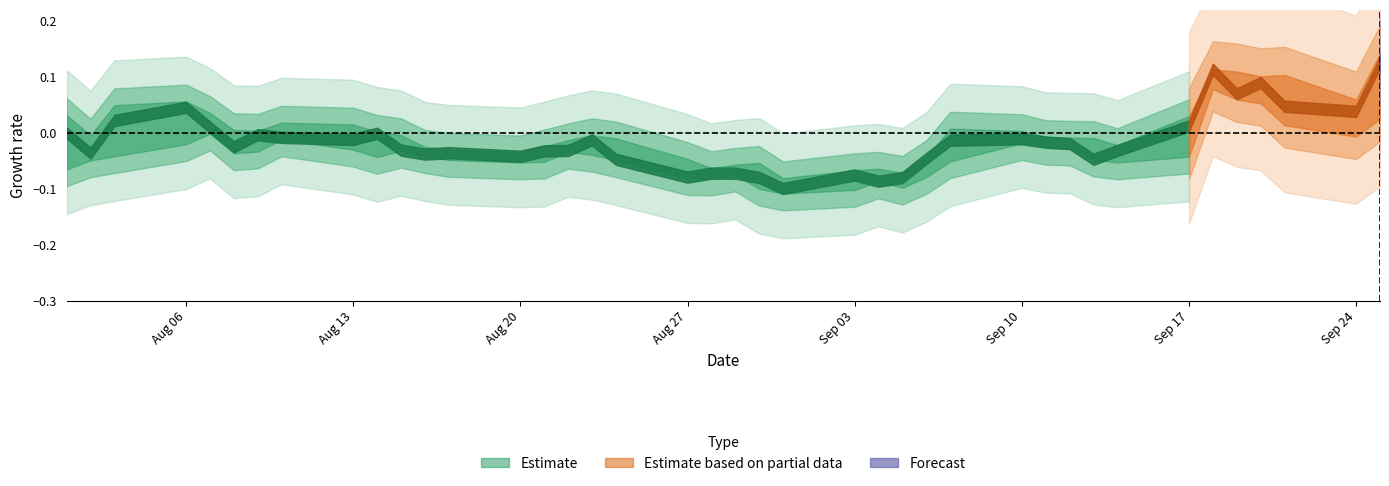

True or false: close has more than 2 points higher than both neighbors.

True